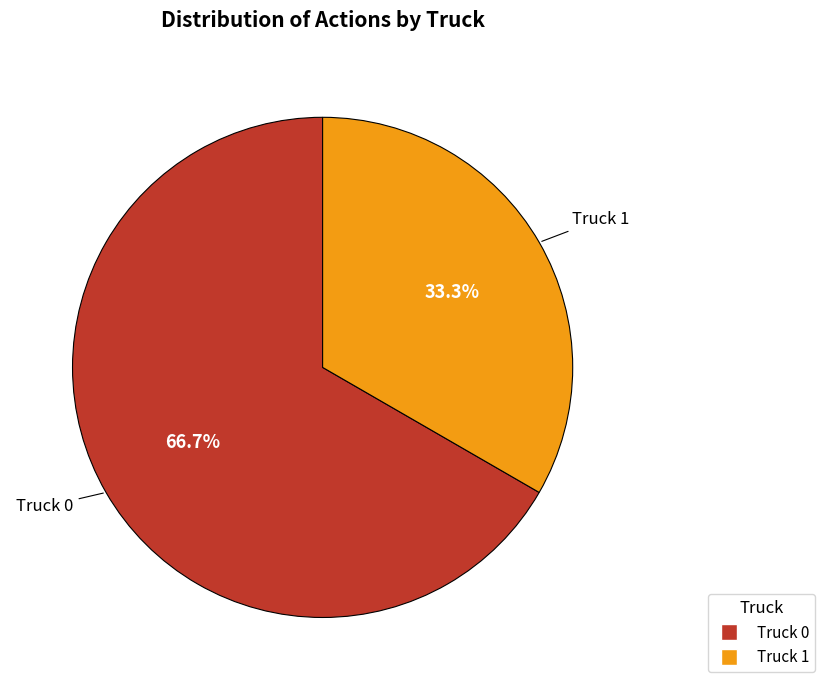

To the nearest percent, what percentage of the pie is Truck 1?

33%